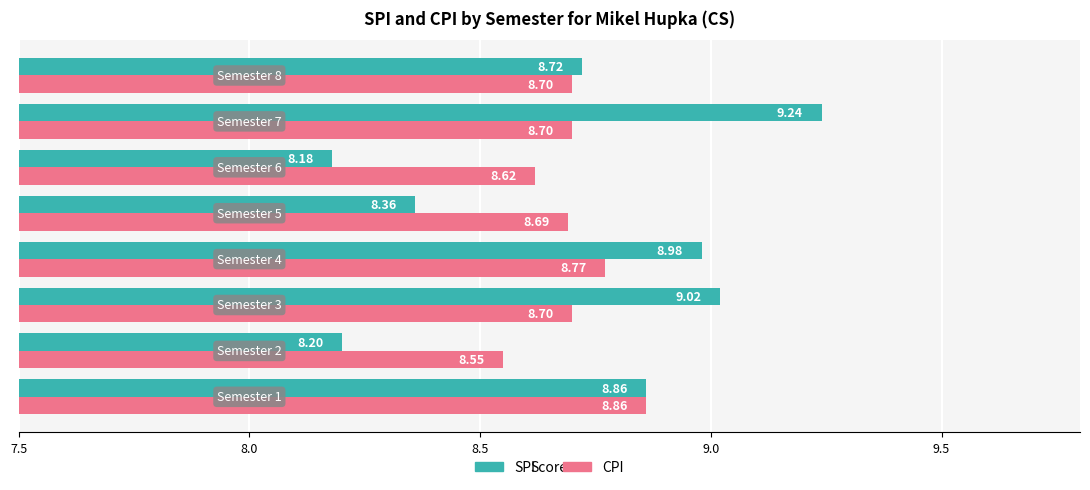

At how many categories does at least one series exceed 8?

8